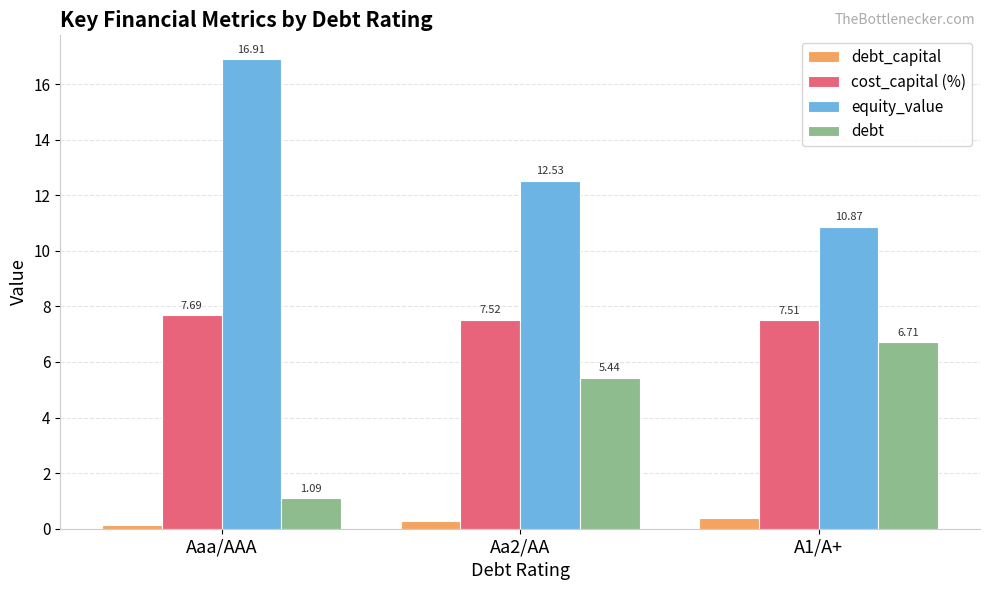

List the labels in order of debt value, largest first.

A1/A+, Aa2/AA, Aaa/AAA